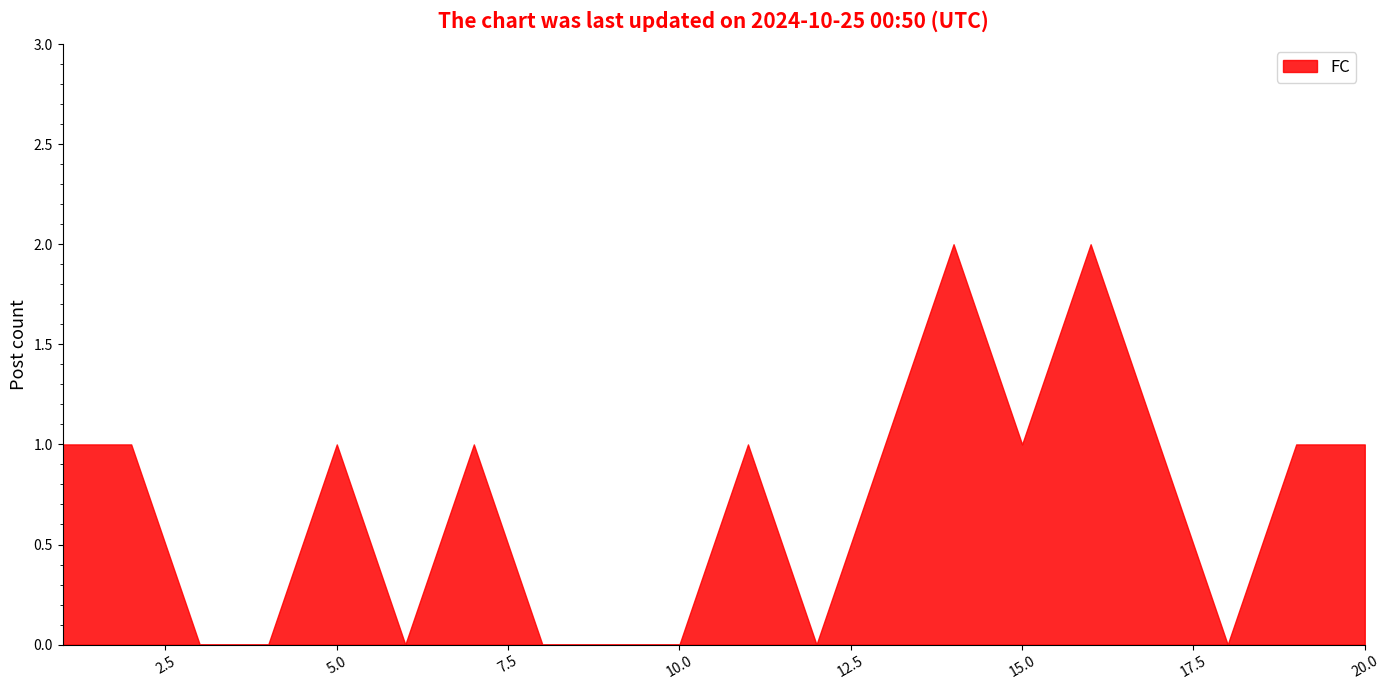

The chart shows a value of 1 at 5. True or false?

False